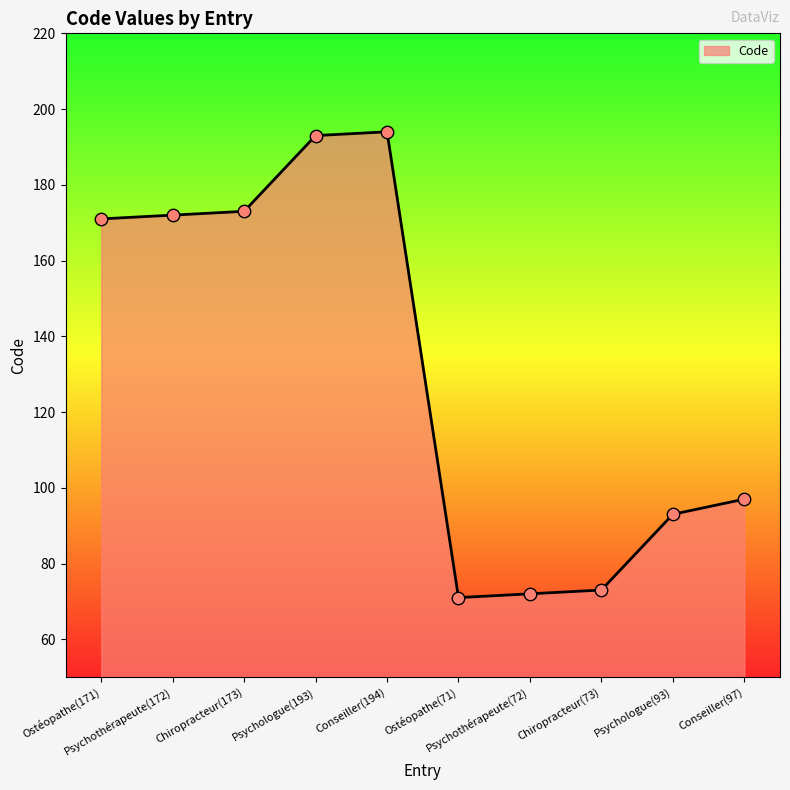

What is the ratio of the value at Psychologue(93) to the value at Ostéopathe(171)?

0.5